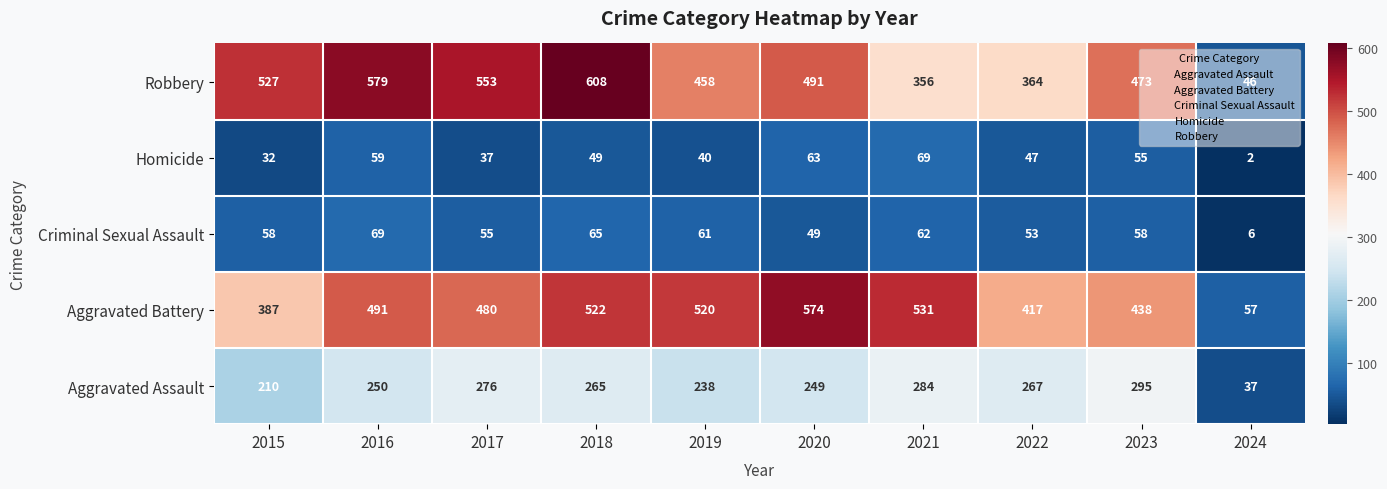

Which series has the largest total across all categories?

Robbery